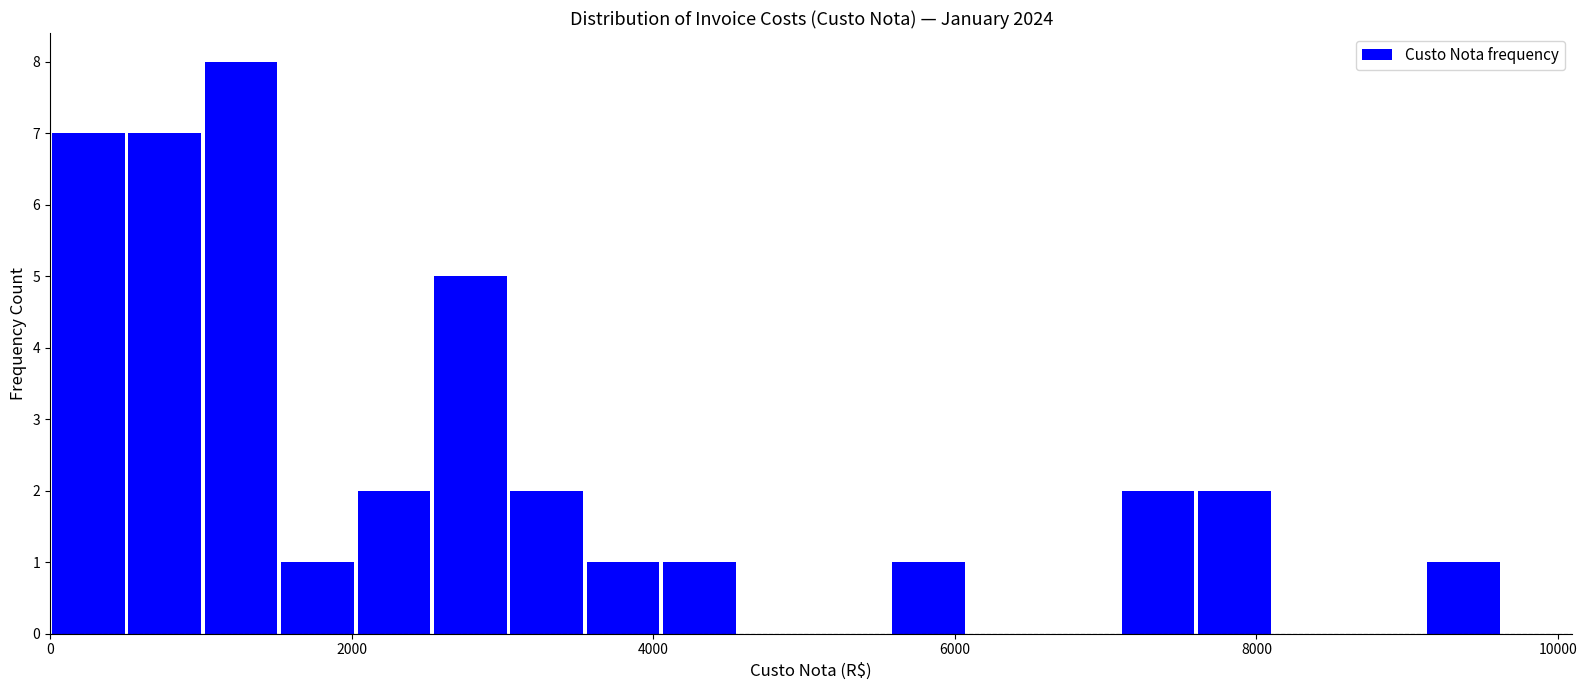

Around what value on the x-axis is the tallest bar? Give the approximate position of its centre, as read against the axis.

1200